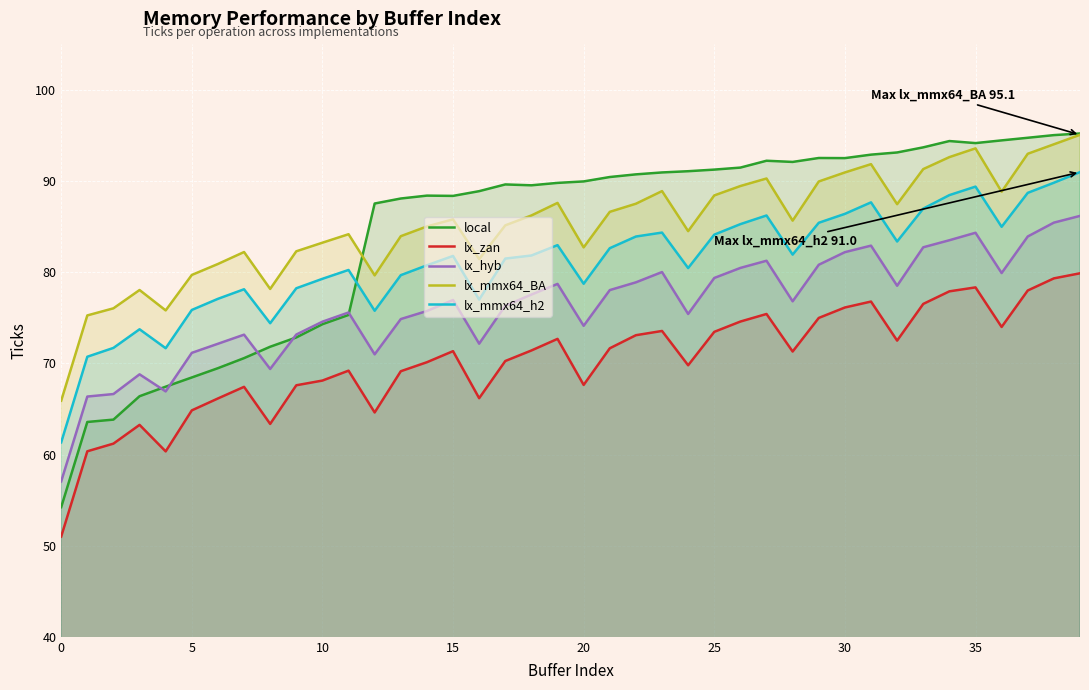

How many data points in lx_hyb are less than 76?

18